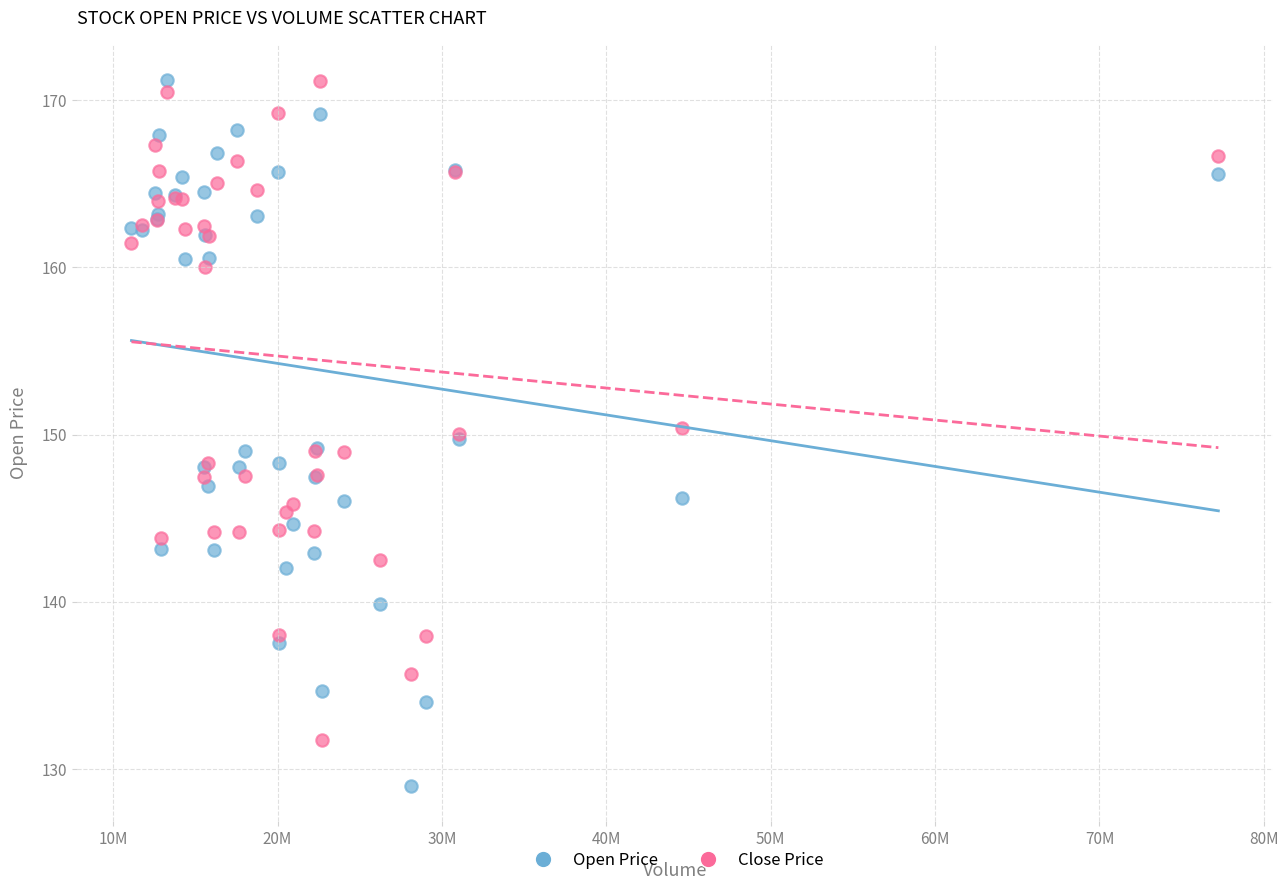

Which series has the largest Y range (max minus min)?

Open Price